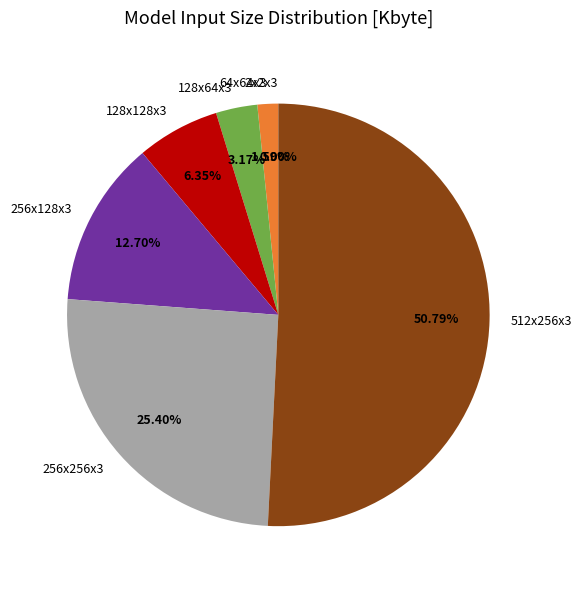

Does 512x256x3 account for over 50% of the chart?

Yes